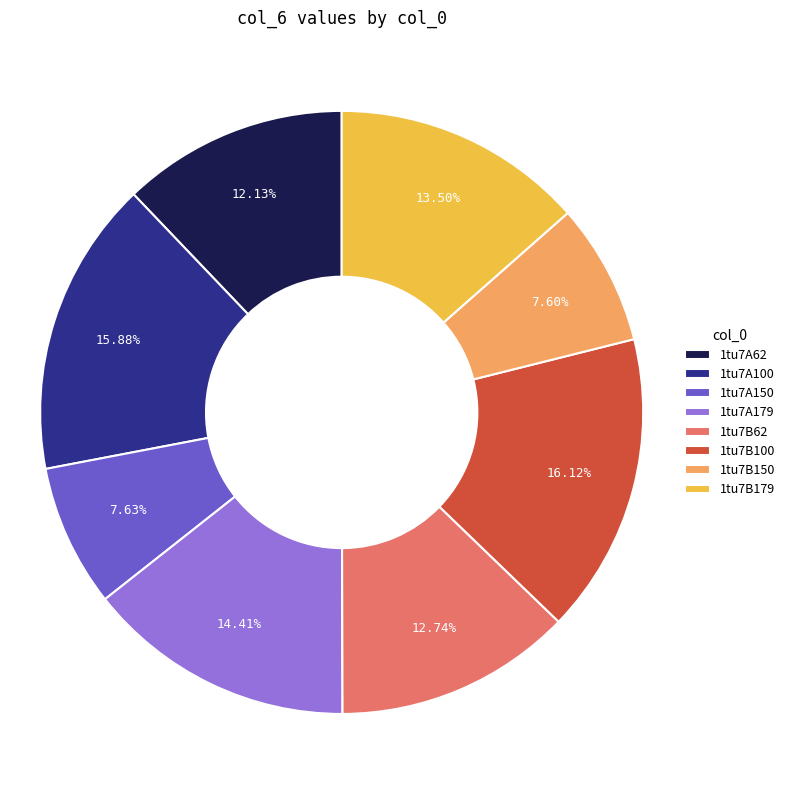

How many segments does this pie chart have?

8